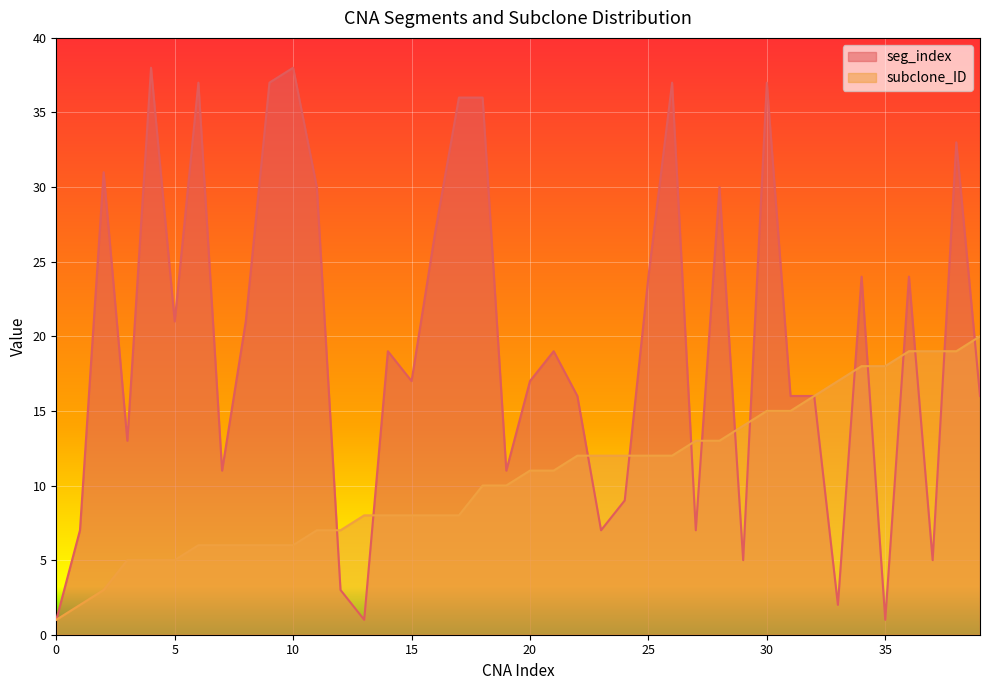

How many data points does each series have?

40